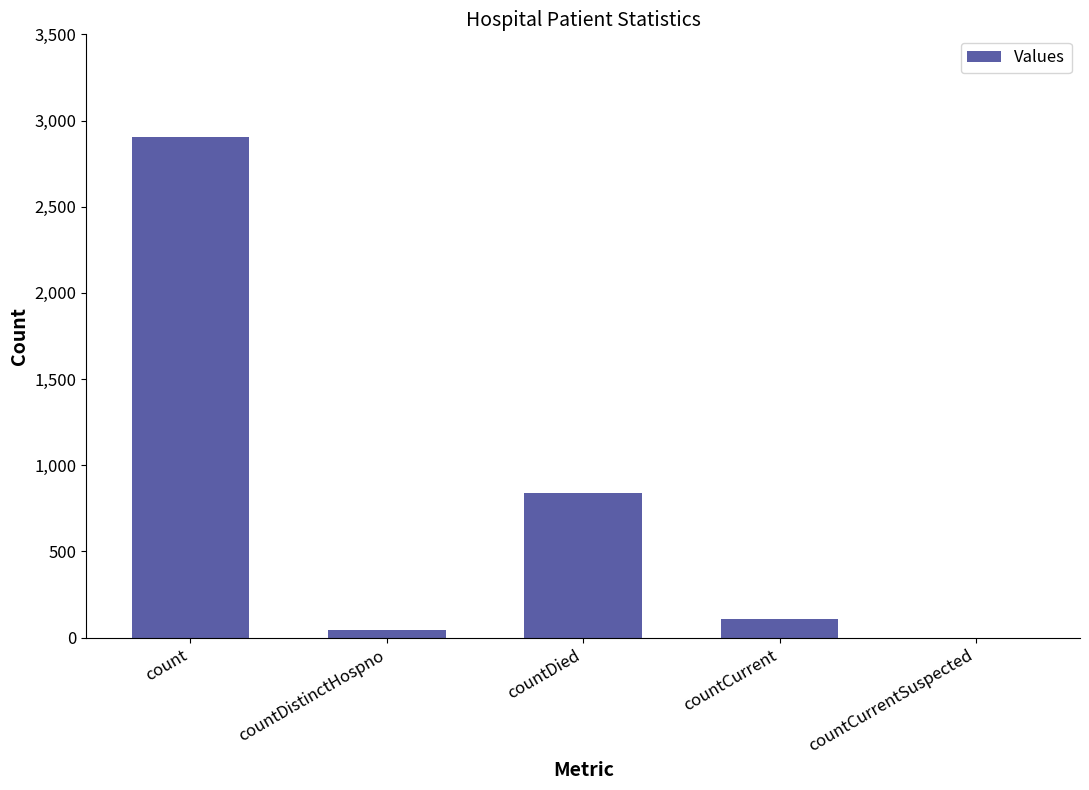

At which label does the data first exceed 107?

count